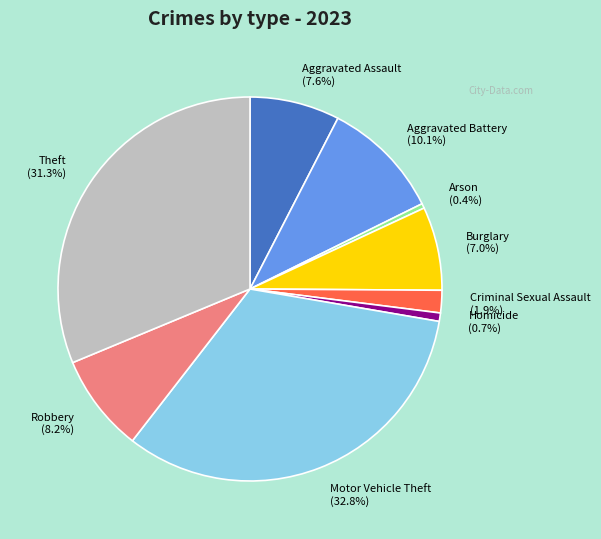

How many segments does this pie chart have?

9